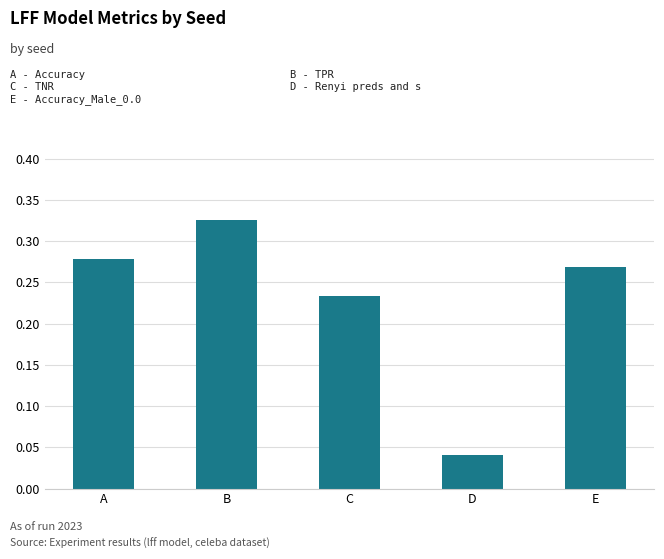

How many data points does each series have?

5